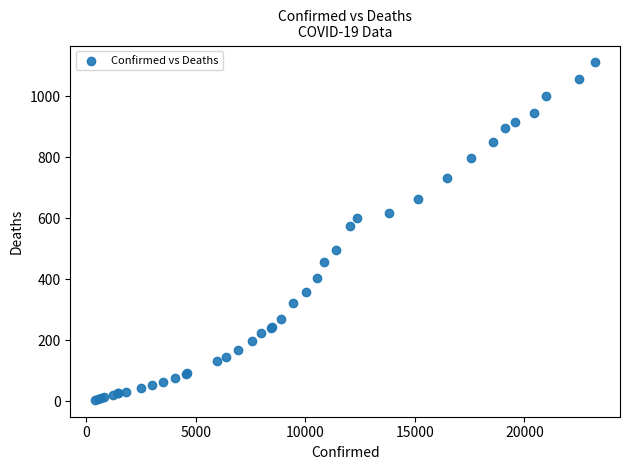

What Y value in the scatter plot is closest to 558?

576